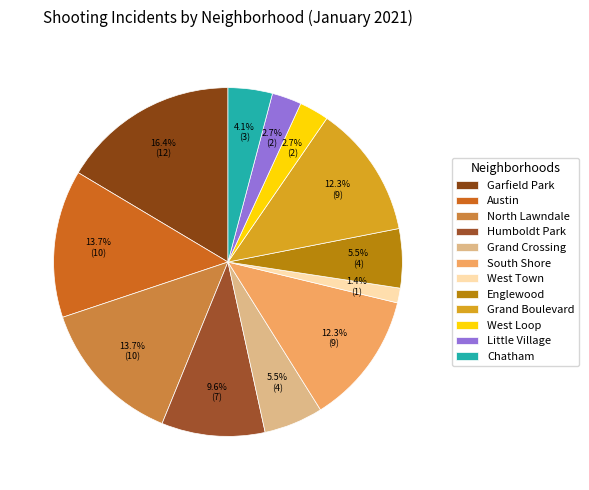

Which category has the smallest portion of the pie?

West Town